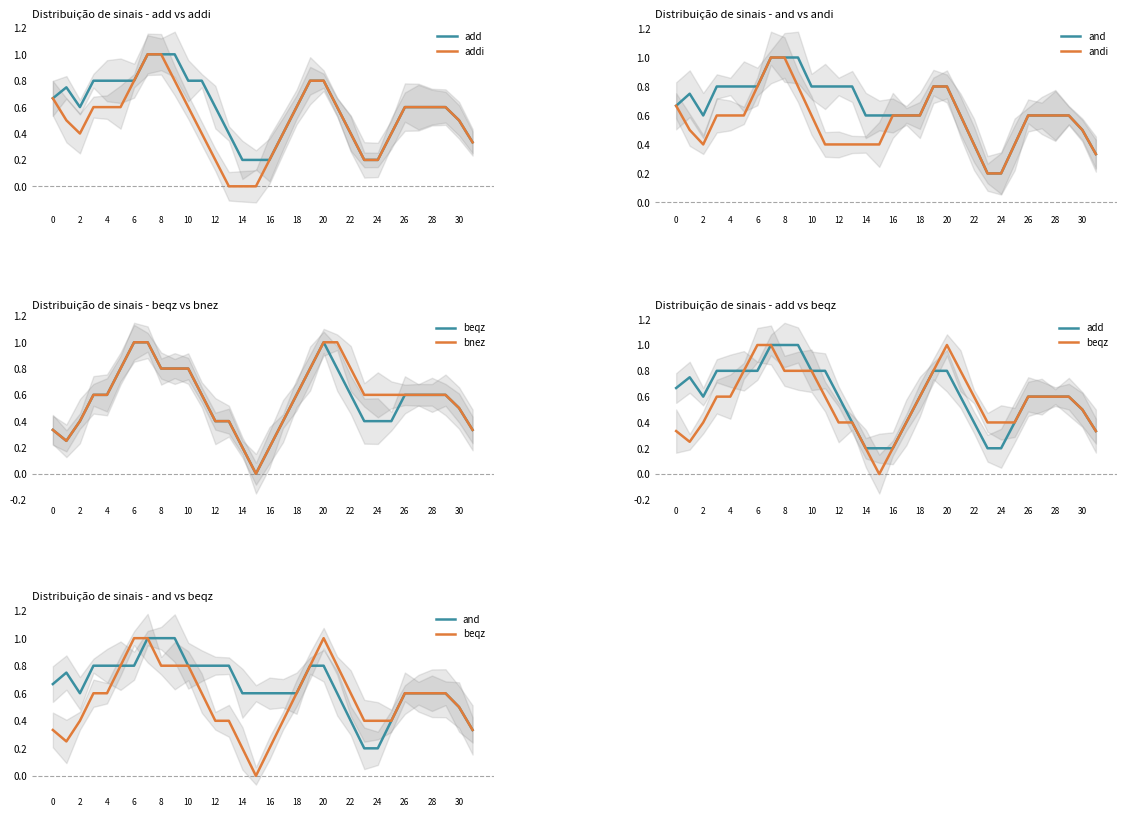

Count the number of data series in this chart.

6